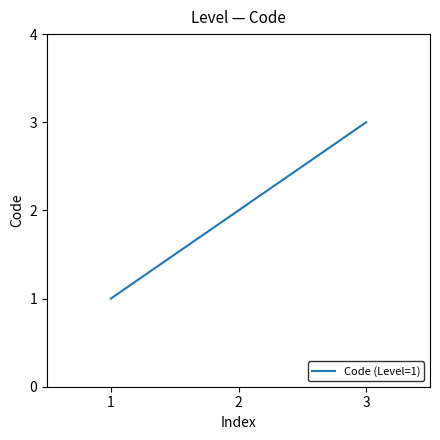

Does the chart display data point markers on the line(s)?

No